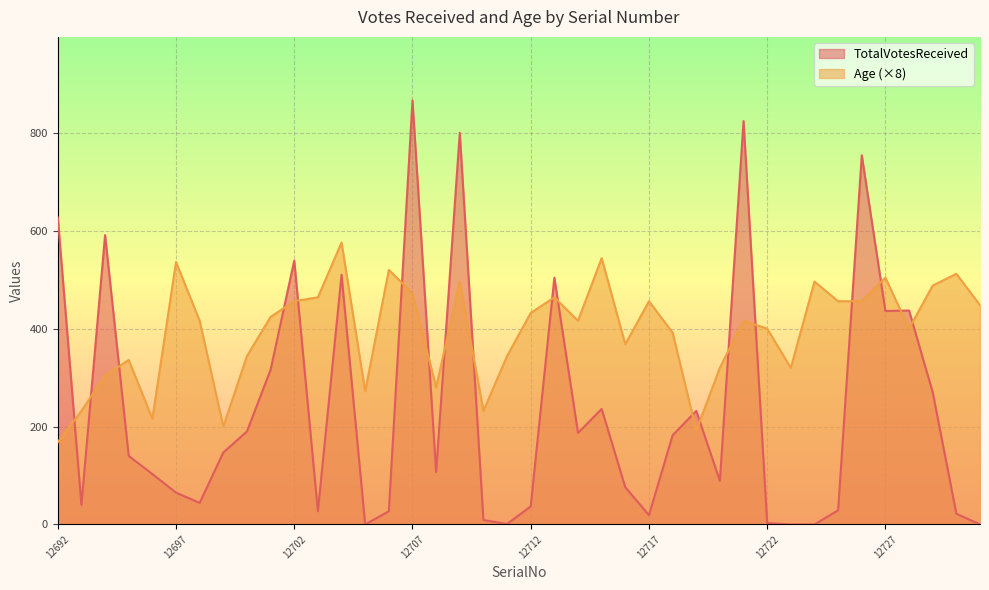

Reading left to right, list all the values displayed in this chart.

TotalVotesReceived: 12692=627	12693=40	12694=591	12695=140	12696=103	12697=65	12698=44	12699=147	12700=190	12701=316	12702=539	12703=27	12704=510	12705=0	12706=27	12707=866	12708=107	12709=800	12710=9	12711=1	12712=37	12713=504	12714=187	12715=236	12716=76	12717=19	12718=182	12719=232	12720=89	12721=824	12722=3	12723=0	12724=0	12725=29	12726=754	12727=436	12728=437	12729=270	12730=22	12731=0
Age: 12692=168	12693=232	12694=304	12695=336	12696=216	12697=536	12698=416	12699=200	12700=344	12701=424	12702=456	12703=464	12704=576	12705=272	12706=520	12707=472	12708=280	12709=496	12710=232	12711=344	12712=432	12713=464	12714=416	12715=544	12716=368	12717=456	12718=392	12719=192	12720=320	12721=416	12722=400	12723=320	12724=496	12725=456	12726=456	12727=504	12728=400	12729=488	12730=512	12731=448